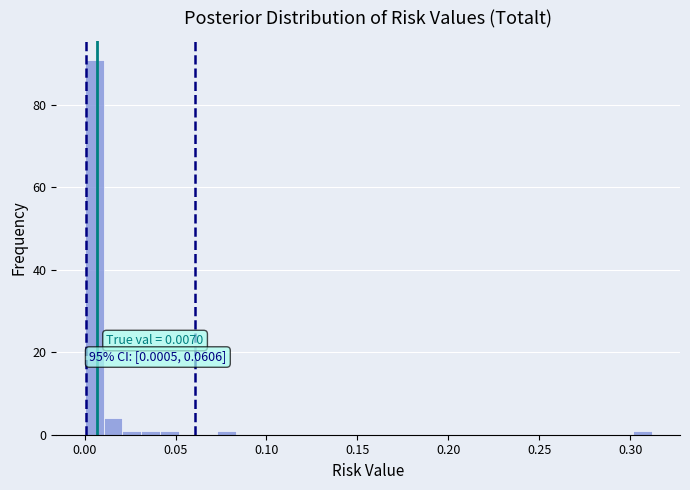

Around what value on the x-axis is the tallest bar? Give the approximate position of its centre, as read against the axis.

0.005